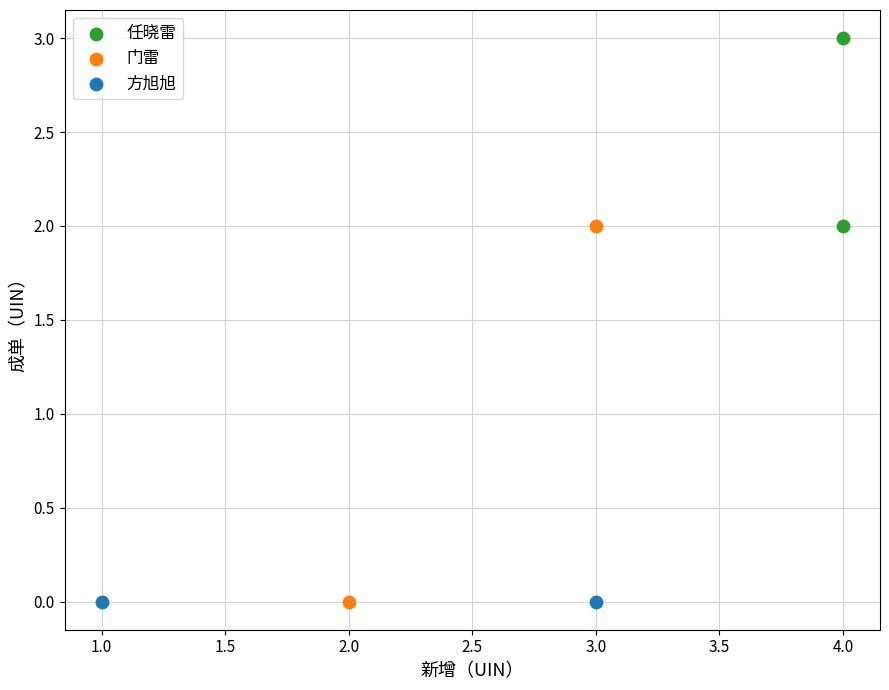

What are all the series names shown in the legend?

任晓雷, 门雷, 方旭旭